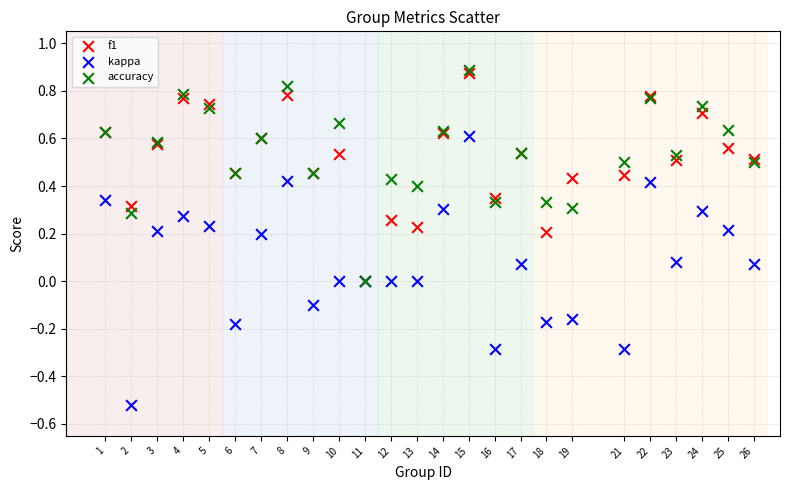

Which series contains the lowest Y value?

kappa